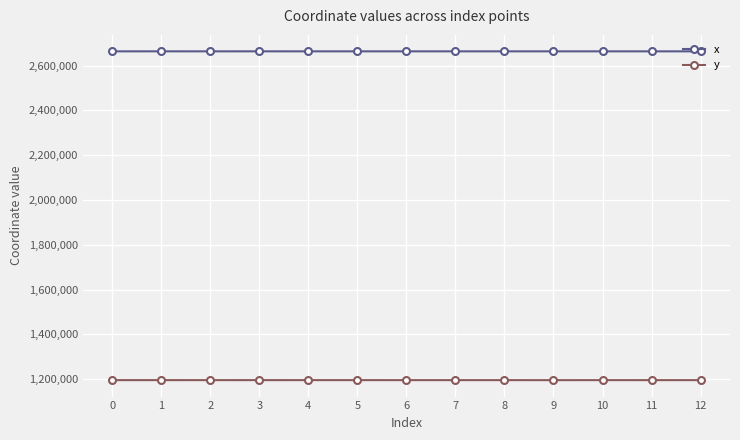

What is the value of the x point at the 3rd from the left?

2663739.6